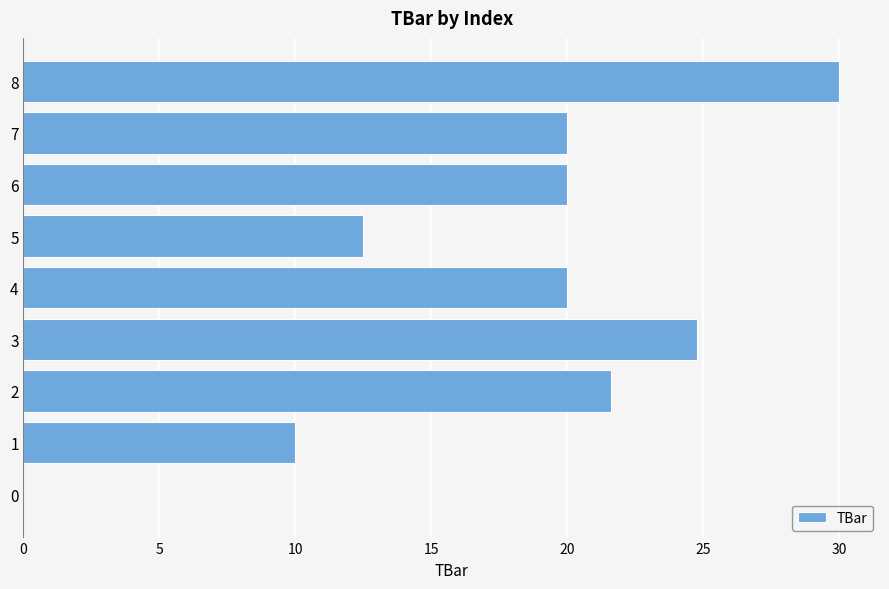

What is the approximate value at 2?

21.6